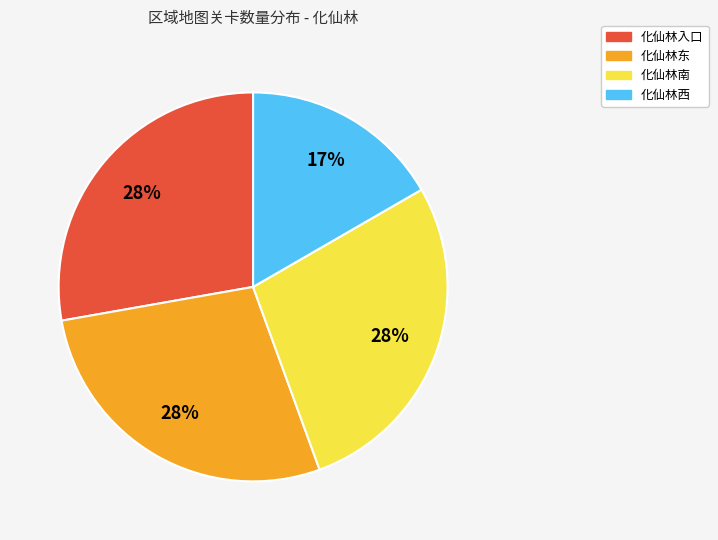

To the nearest percent, what percentage of the pie is 化仙林南?

28%